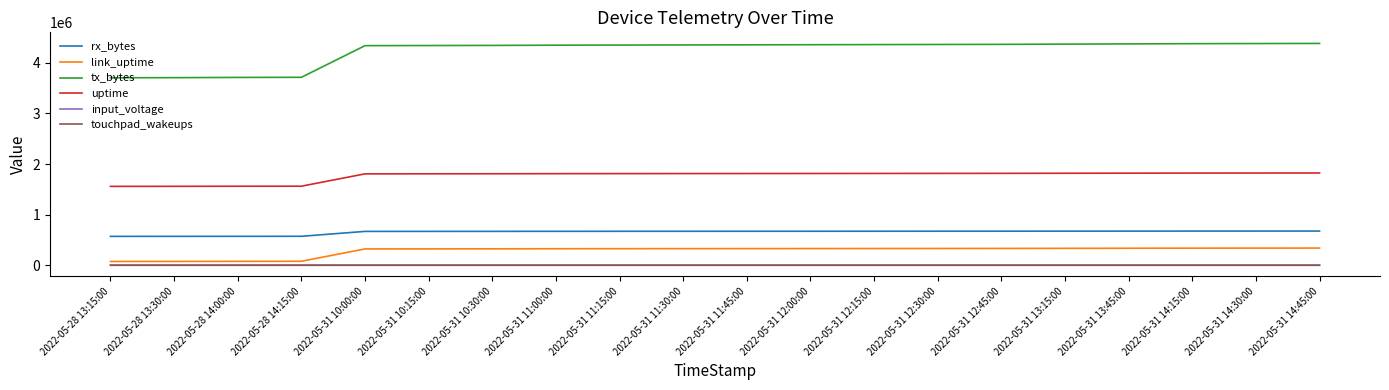

What is the difference between the highest and lowest values at 2022-05-31 10:15:00?

4340559